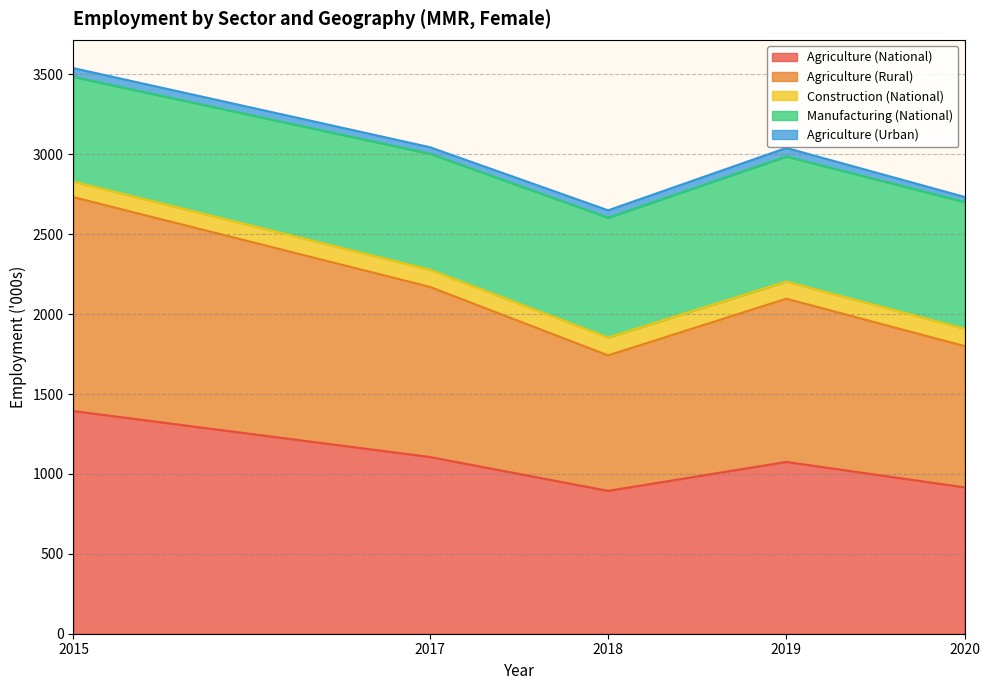

Which series has the largest range (max minus min)?

Agriculture (National)